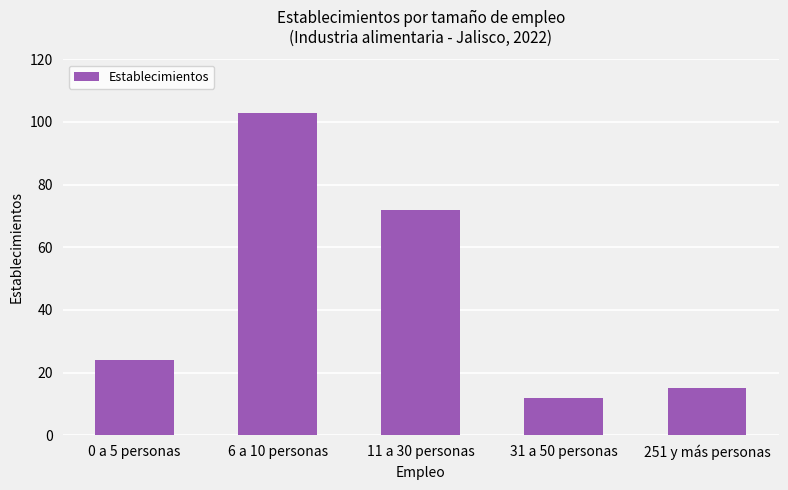

Between 251 y más personas and 0 a 5 personas, which is larger?

0 a 5 personas